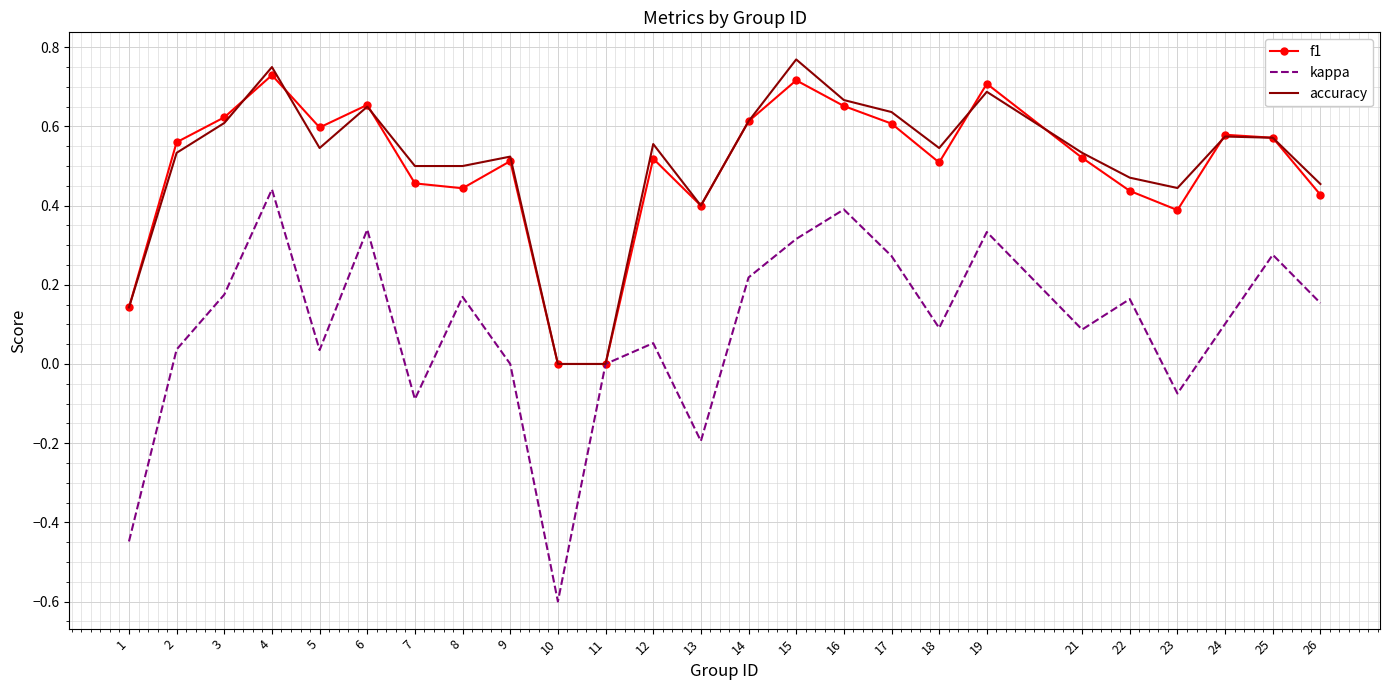

Which series has the largest range (max minus min)?

kappa